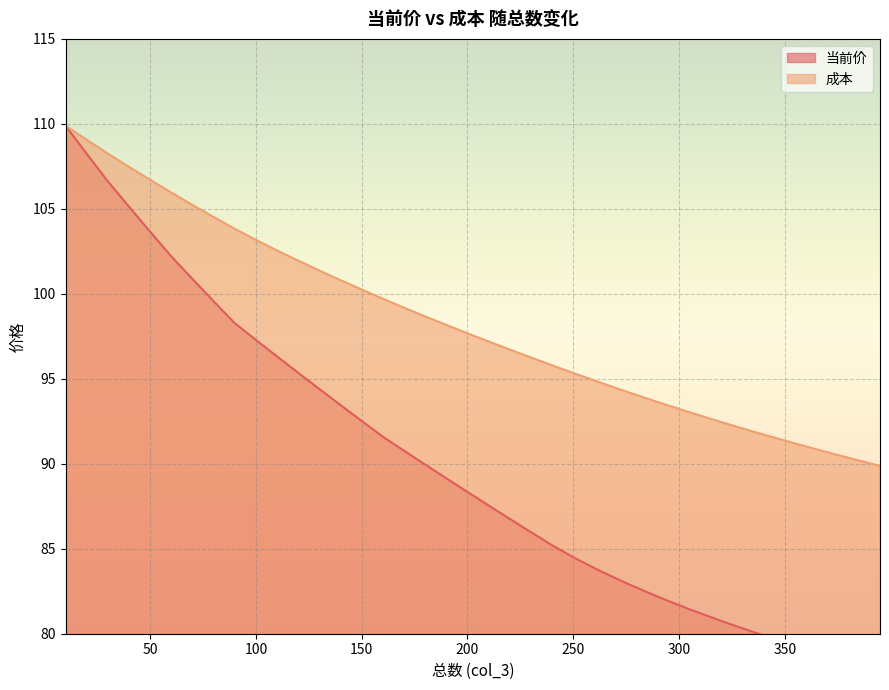

At which label does 成本 first exceed 99?

10